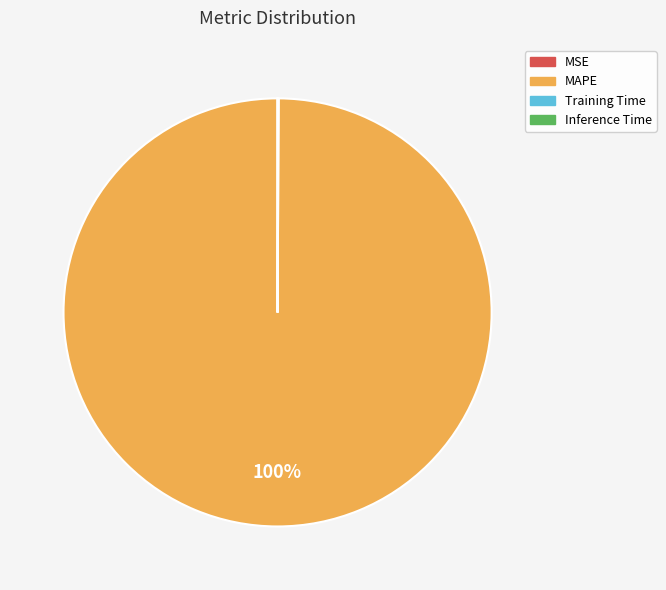

Is there any slice that represents more than half of the pie?

Yes